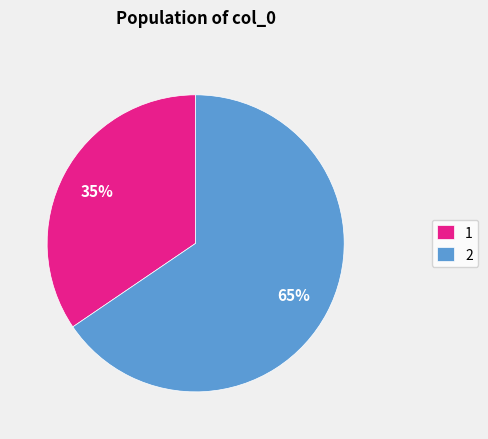

Rank the categories by value from lowest to highest.

1, 2